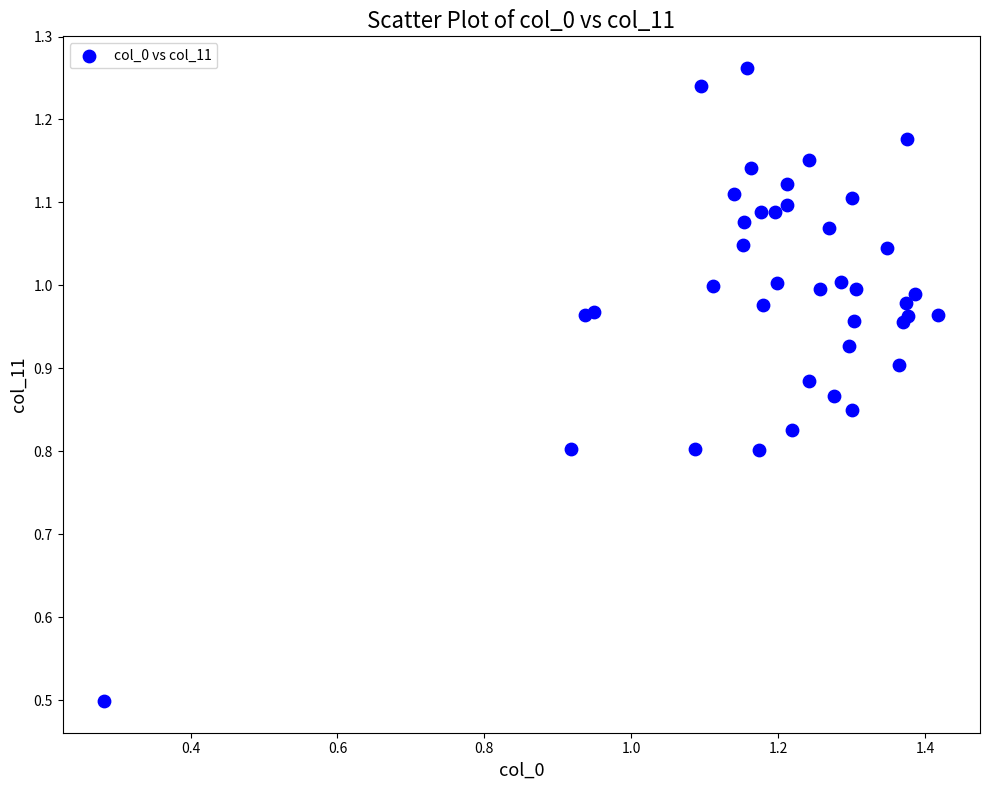

What Y value in the scatter plot is closest to 0?

0.5